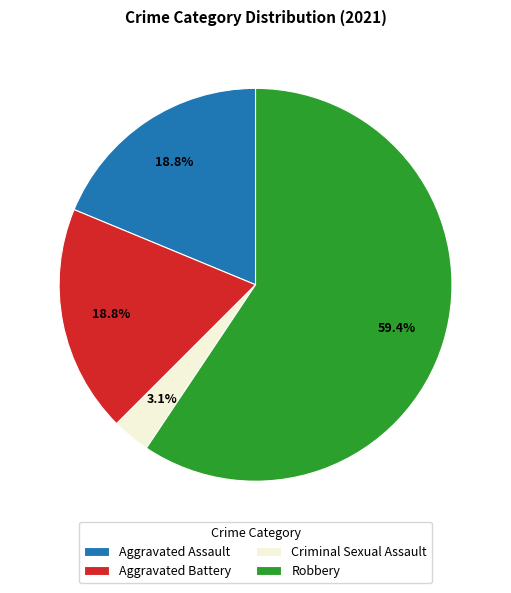

To the nearest percent, what is the average slice percentage?

25%